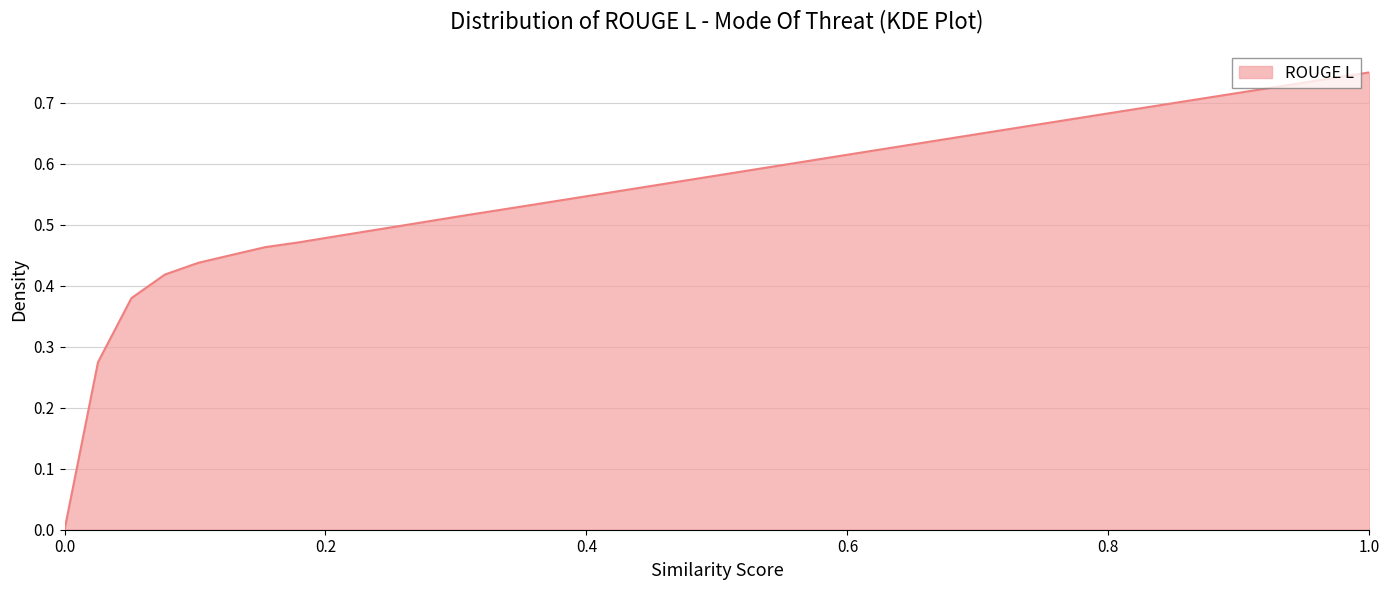

List the labels in order of value, largest first.

39, 38, 37, 36, 35, 34, 33, 32, 31, 30, 29, 28, 27, 26, 25, 24, 23, 22, 21, 20, 19, 18, 17, 16, 15, 14, 13, 12, 11, 10, 9, 8, 7, 6, 5, 4, 3, 2, 1, 0